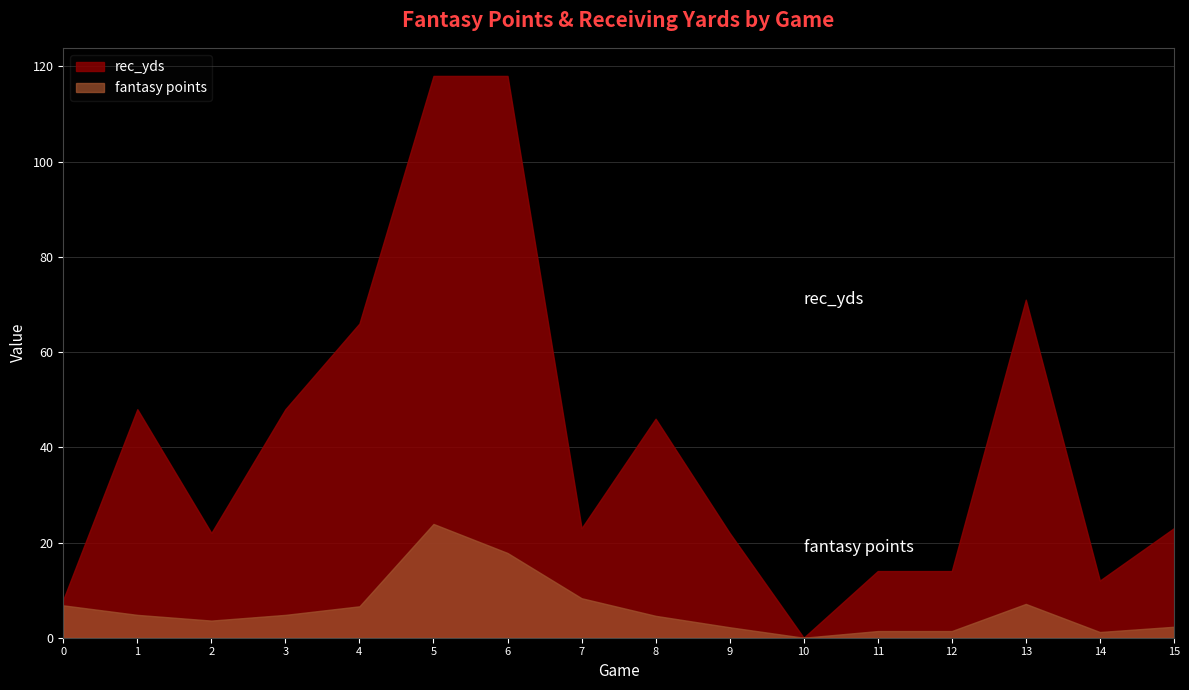

In fantasy points, how many points are higher than both neighbors (excluding endpoints)?

2